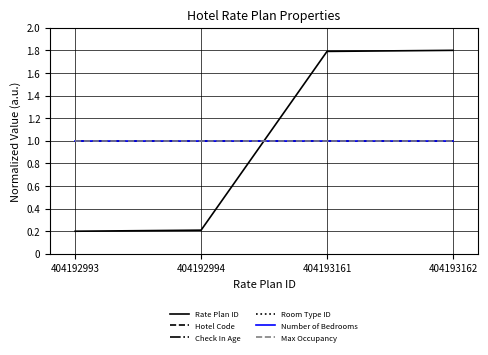

Does the chart have visible grid lines?

Yes